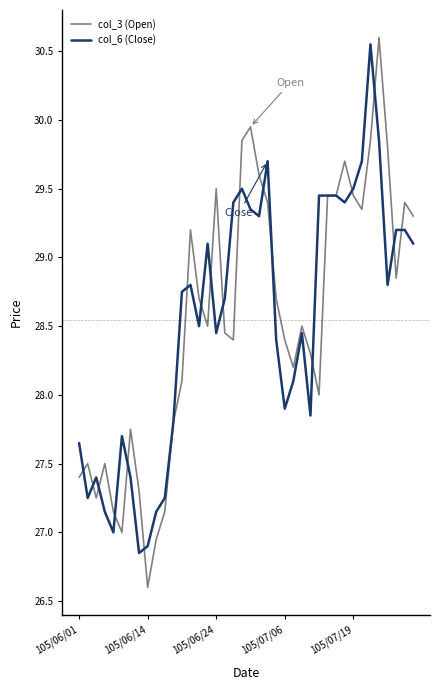

What are all the series names shown in the legend?

col_3 (Open), col_6 (Close)